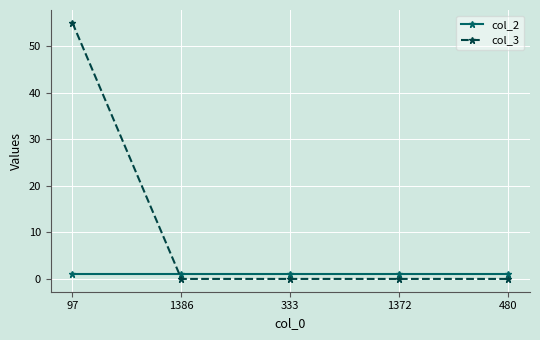

At how many categories does at least one series exceed 29?

1